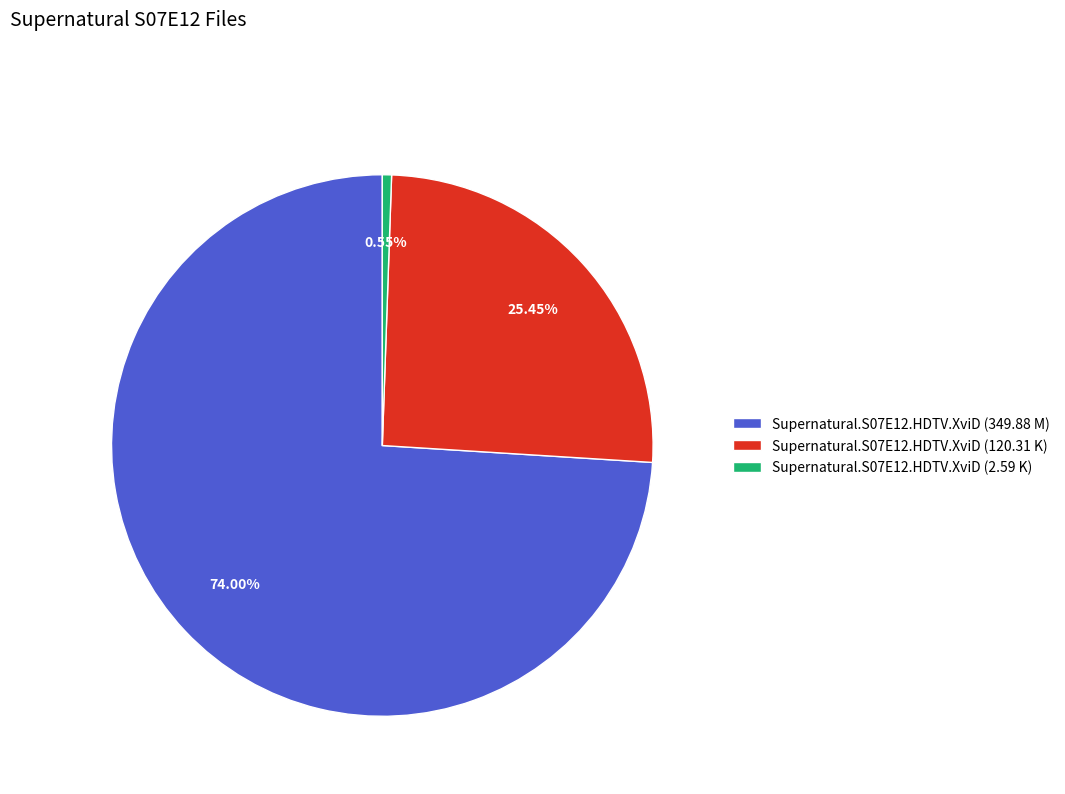

Does Supernatural.S07E12.HDTV.XviD (2.59 K) account for over 50% of the chart?

No